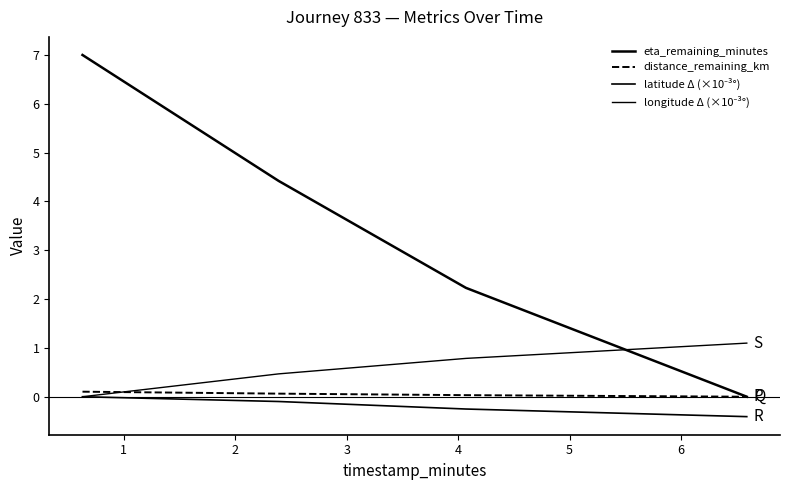

Does the chart have visible grid lines?

No